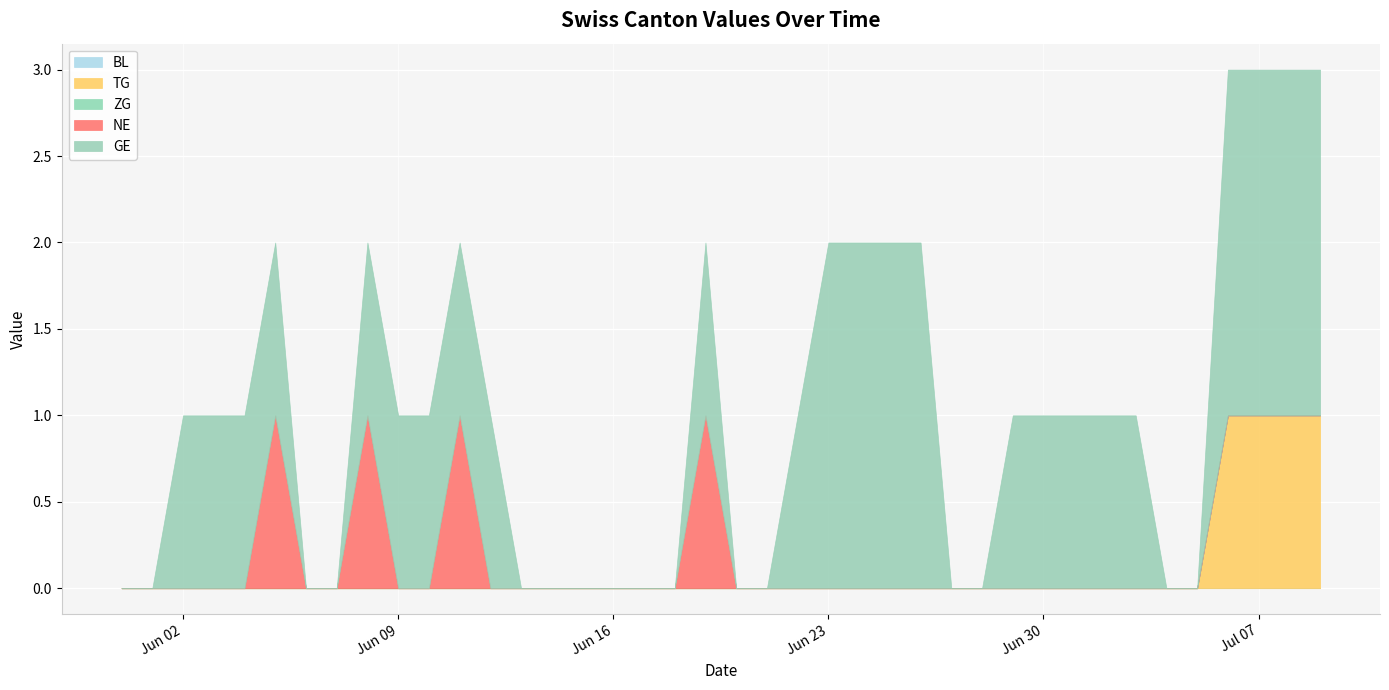

How many values in the NE series exceed 0?

4